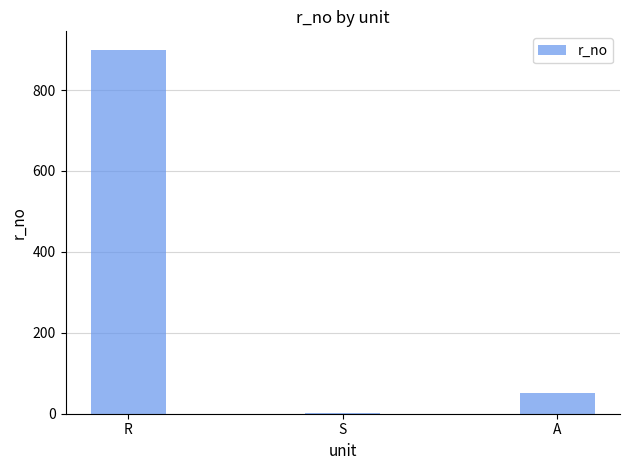

The chart shows a value of 240 at R. True or false?

False